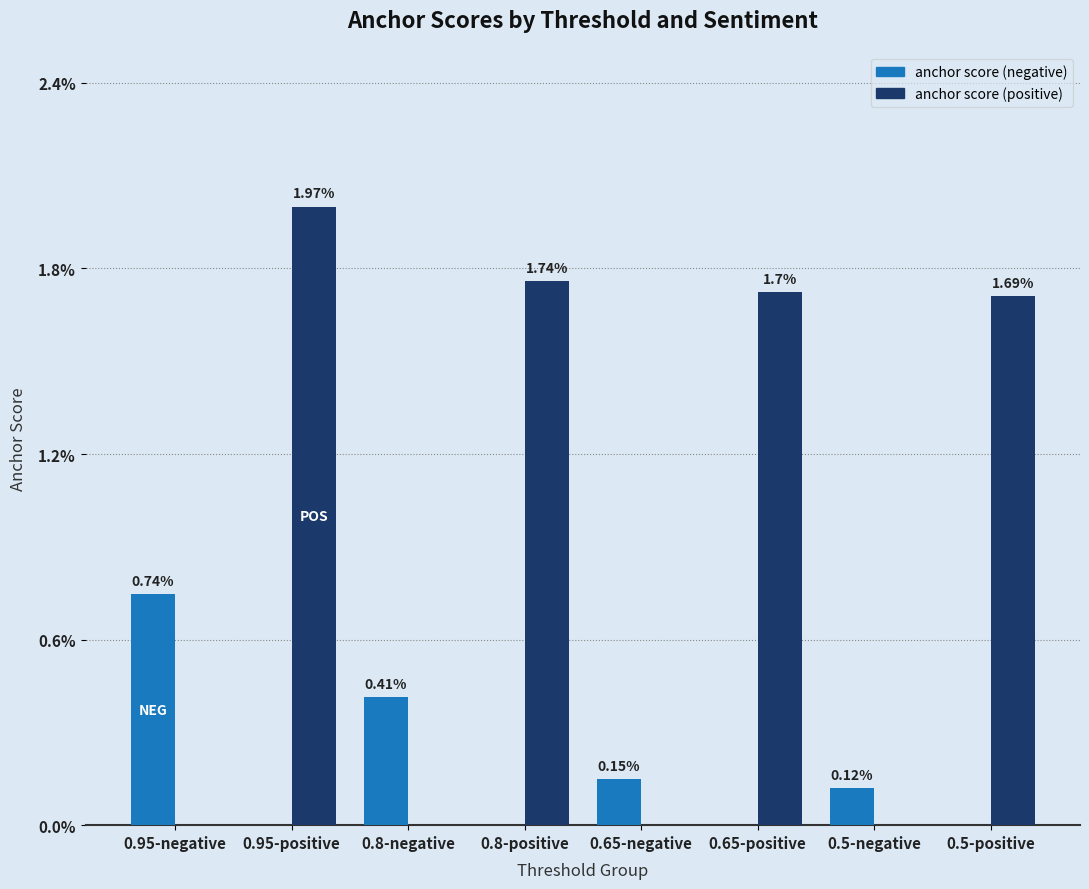

Are the bars grouped side by side (vs. stacked)?

Yes